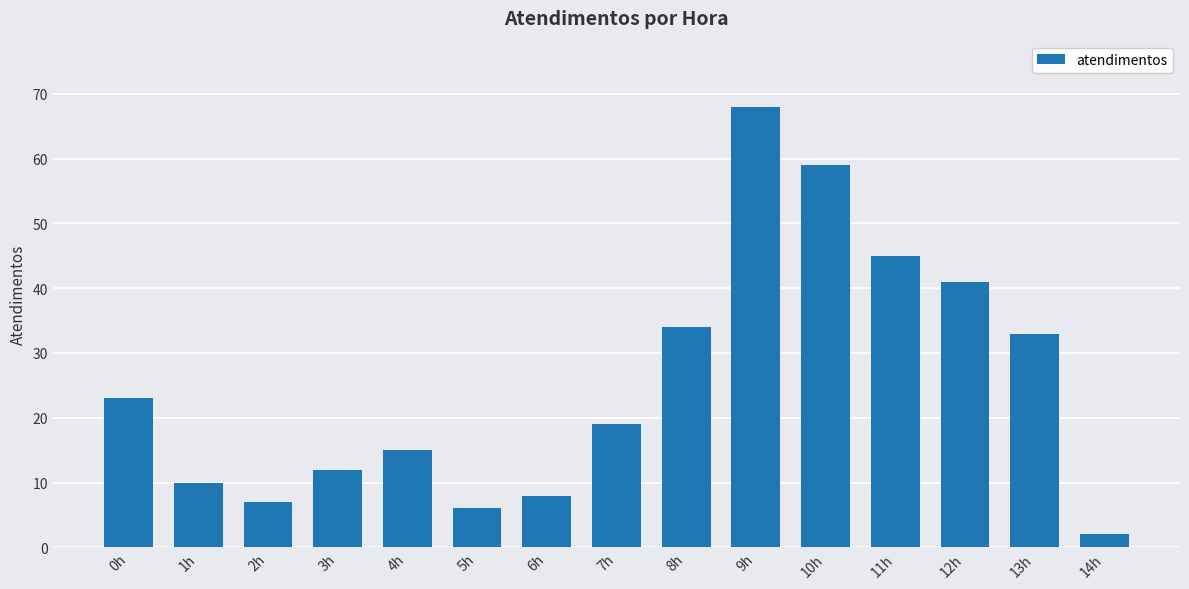

Reading right to left, list all the values displayed in this chart.

2	33	41	45	59	68	34	19	8	6	15	12	7	10	23